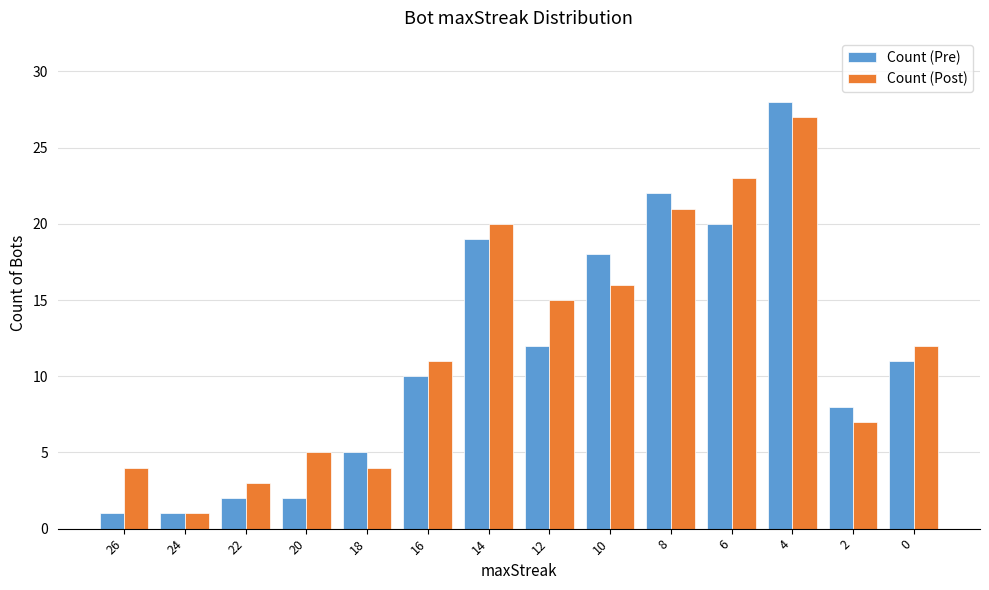

What is the value of the Count (Pre) bar at the 1st from the left?

1